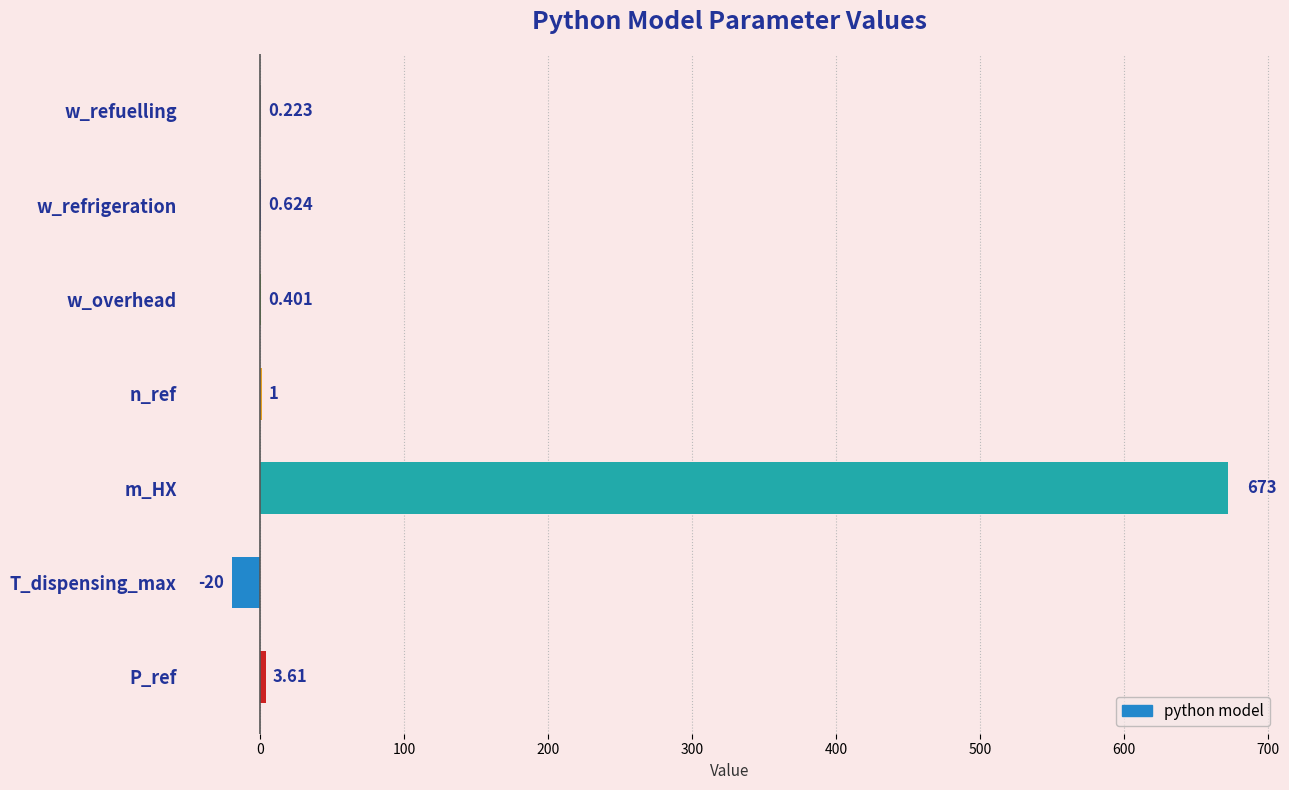

Which label corresponds to the largest value in the chart?

m_HX